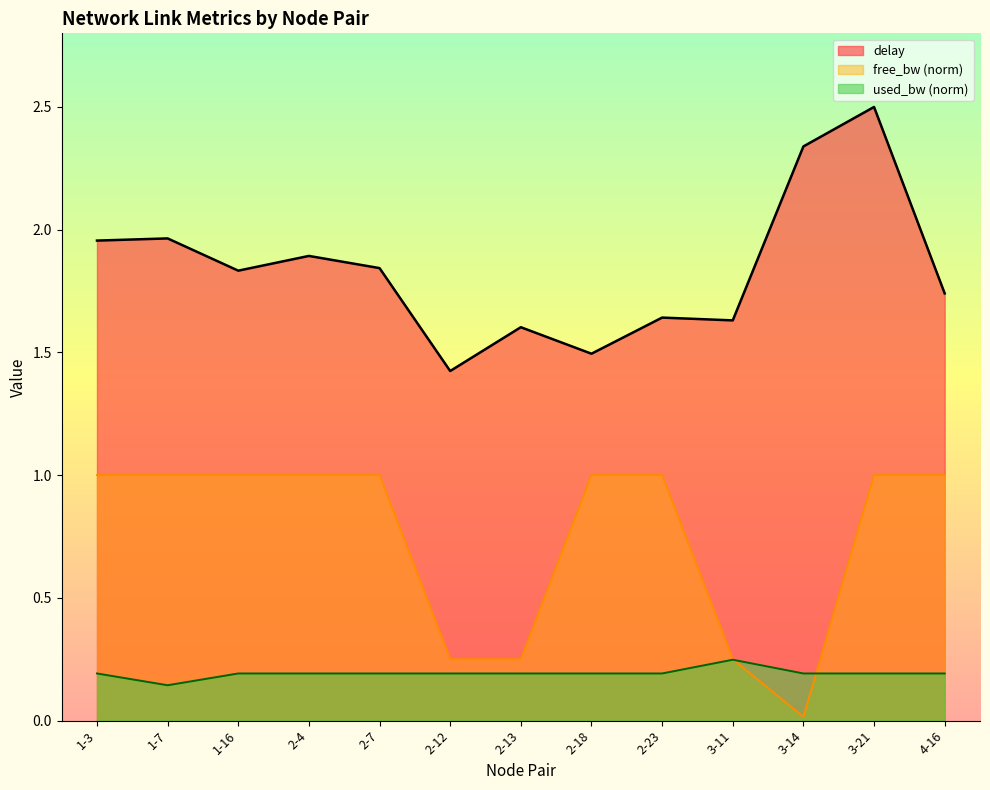

What is the label of the 4th point from the right?

3-11